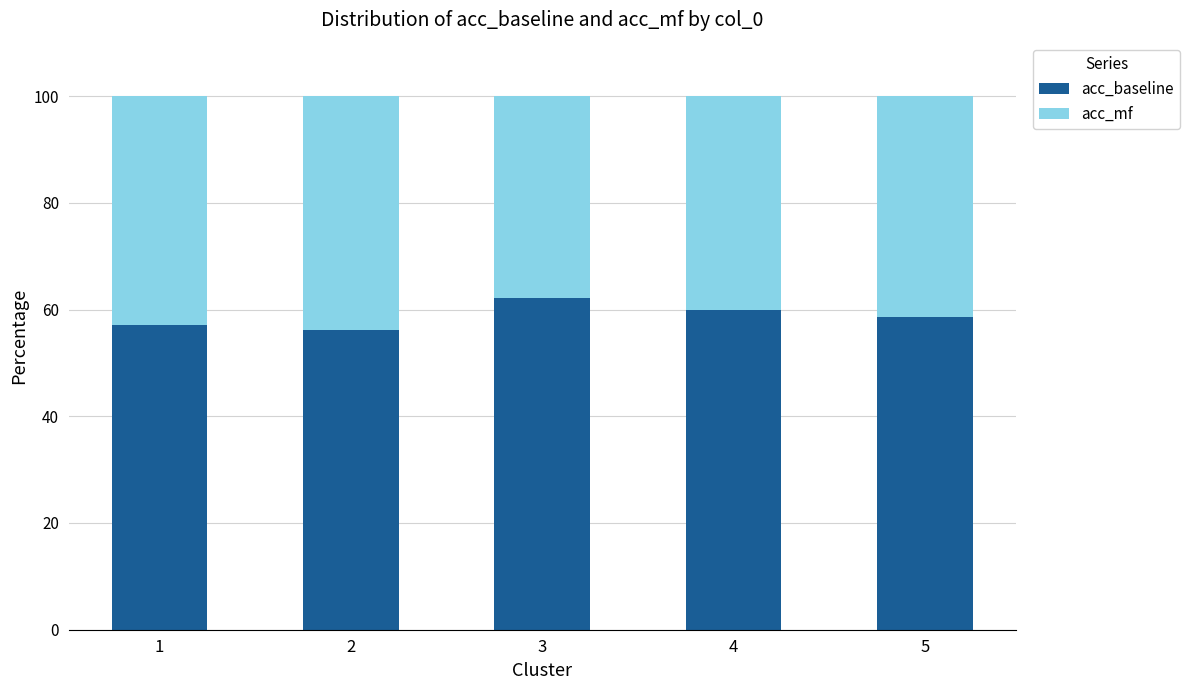

How many data points does each series have?

5